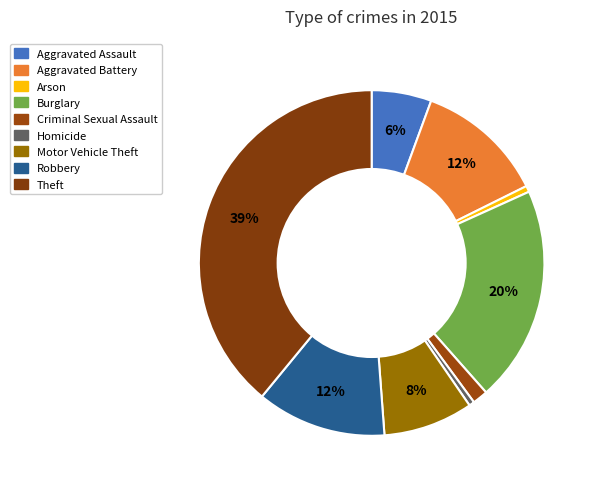

Is Burglary the majority of the pie?

No